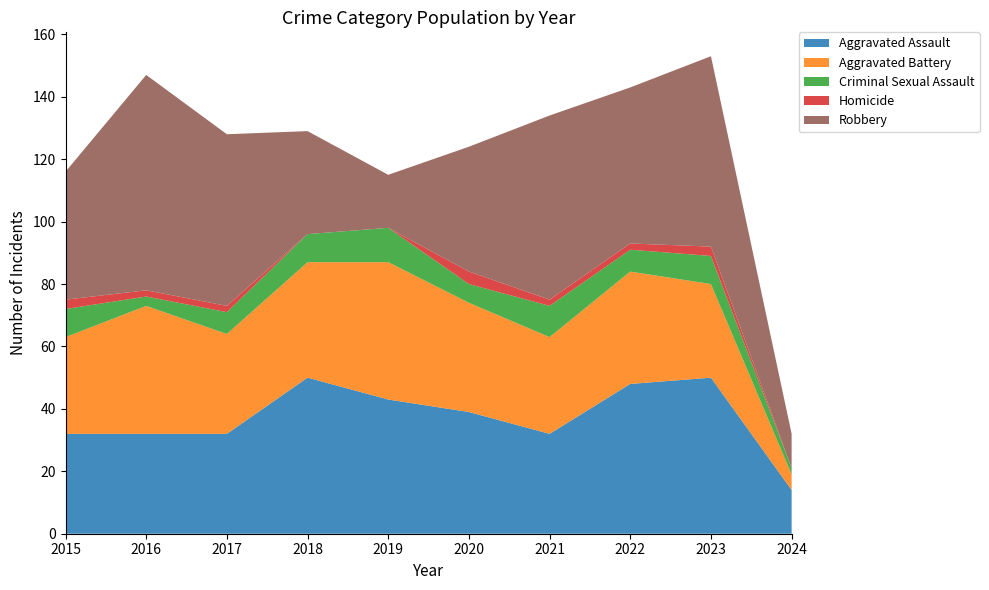

Reading left to right, transcribe all the data shown in this chart.

Aggravated Assault: 2015=32	2016=32	2017=32	2018=50	2019=43	2020=39	2021=32	2022=48	2023=50	2024=14
Aggravated Battery: 2015=31	2016=41	2017=32	2018=37	2019=44	2020=35	2021=31	2022=36	2023=30	2024=5
Criminal Sexual Assault: 2015=9	2016=3	2017=7	2018=9	2019=11	2020=6	2021=10	2022=7	2023=9	2024=2
Homicide: 2015=3	2016=2	2017=2	2018=0	2019=0	2020=4	2021=2	2022=2	2023=3	2024=0
Robbery: 2015=41	2016=69	2017=55	2018=33	2019=17	2020=40	2021=59	2022=50	2023=61	2024=11